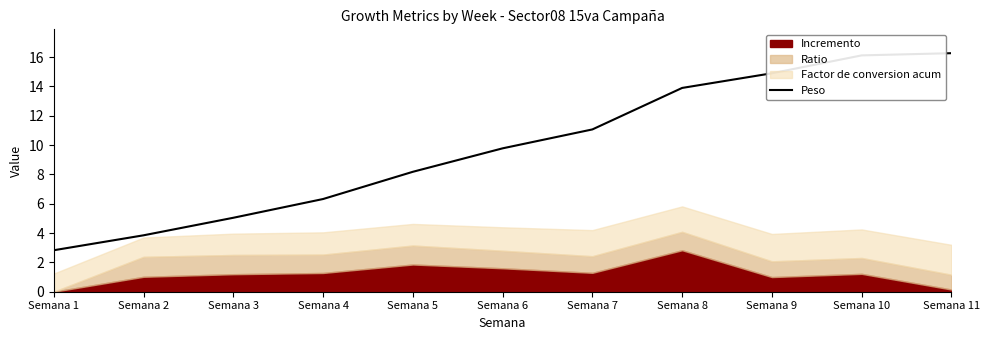

Between Semana 6 and Semana 4, which is larger?

Semana 6